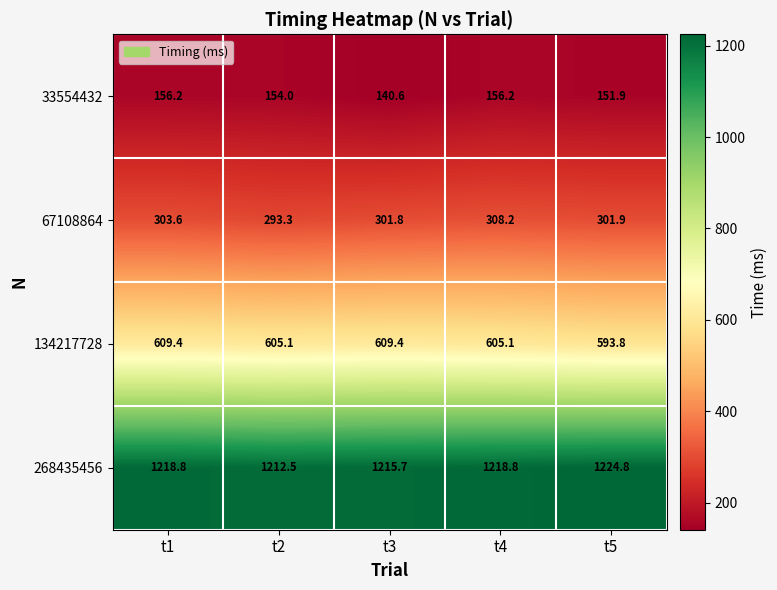

Is the value of 67108864 at t5 greater than the value of 33554432 at t2?

Yes